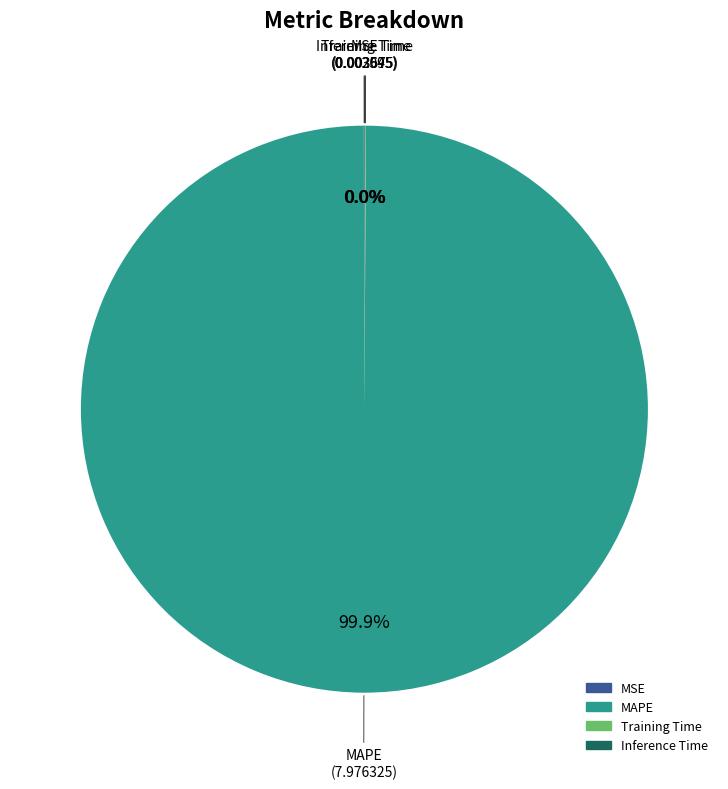

Which category accounts for the majority?

MAPE